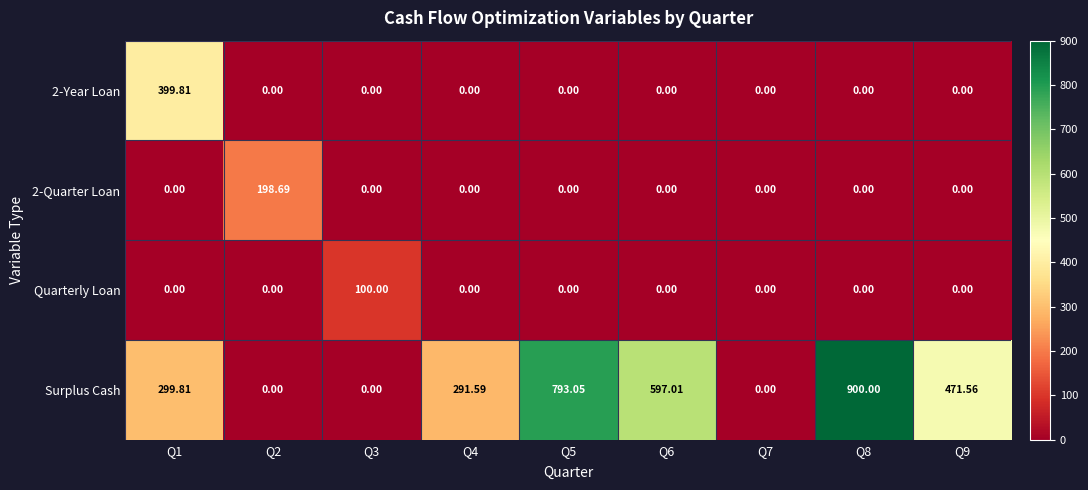

Which series has the largest total across all categories?

Surplus Cash